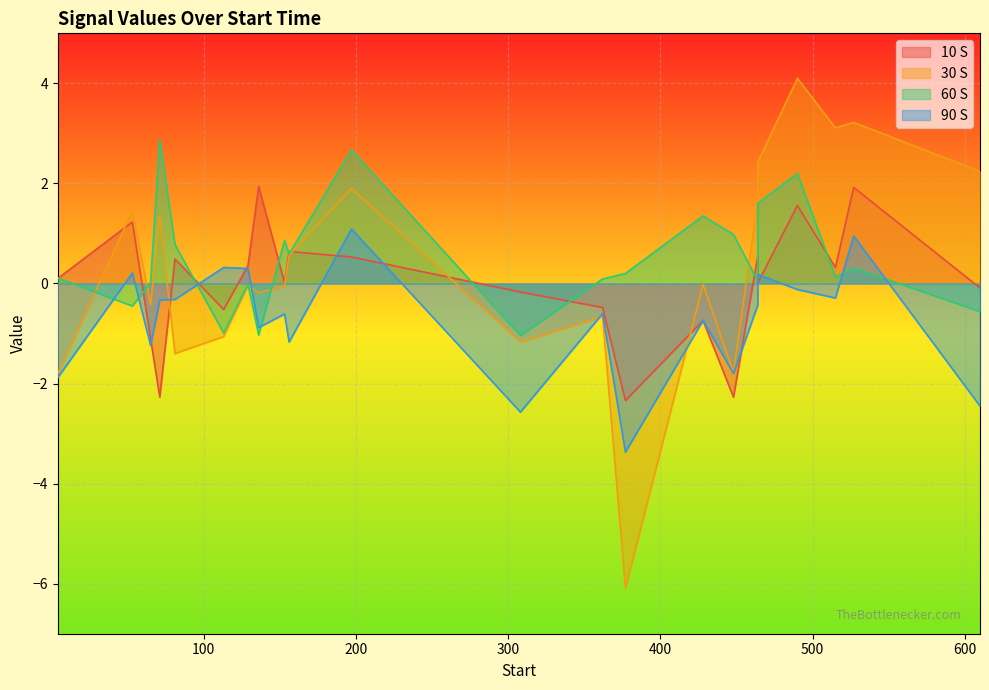

Between 65 and 81, which is larger?

81